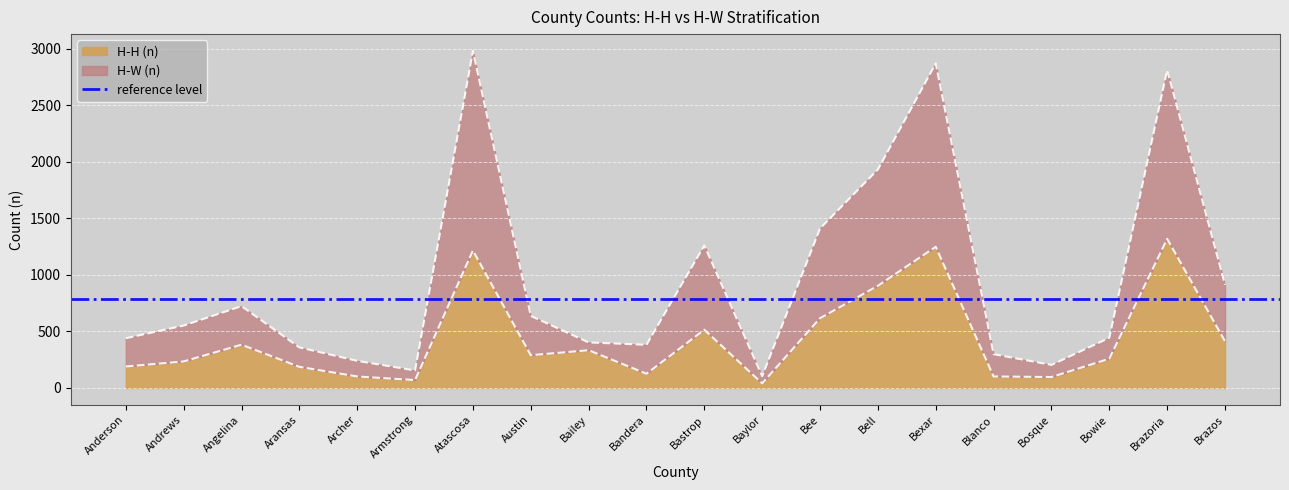

In H-H (n), how many points are lower than both neighbors (excluding endpoints)?

5